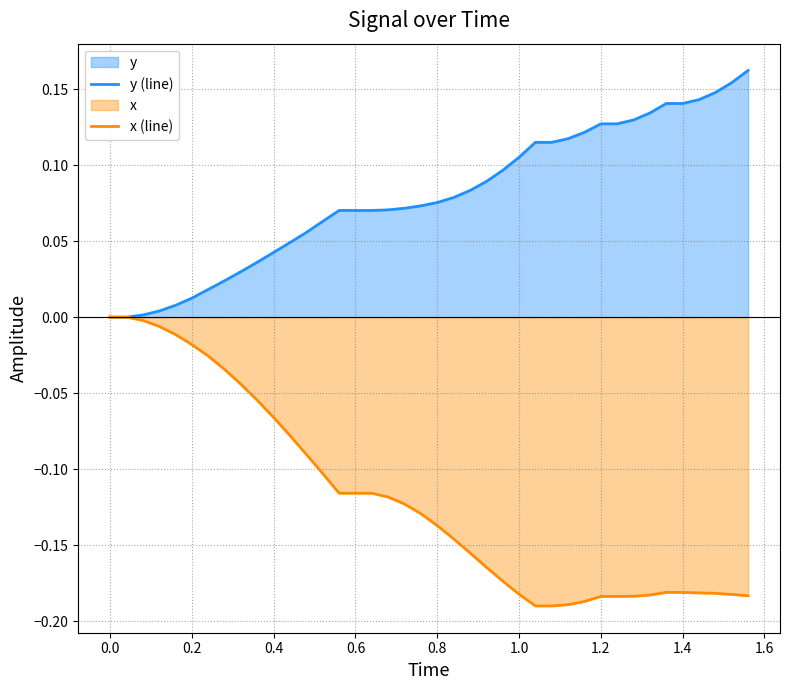

How many lines are shown in the chart?

2